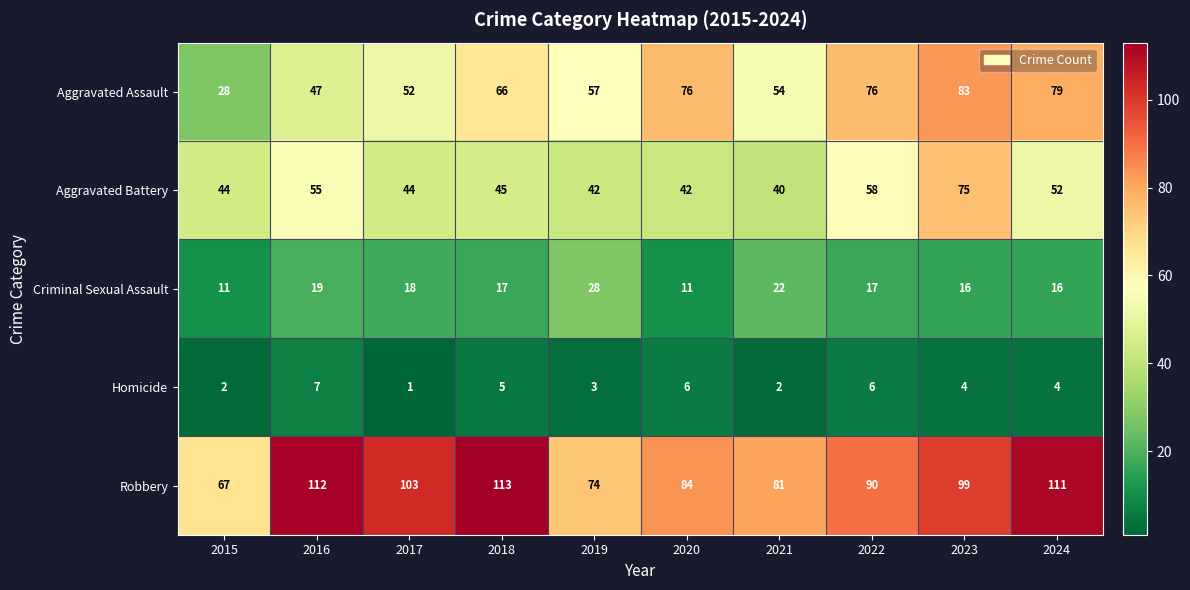

True or false: Robbery has a value of 84 at 2020.

True